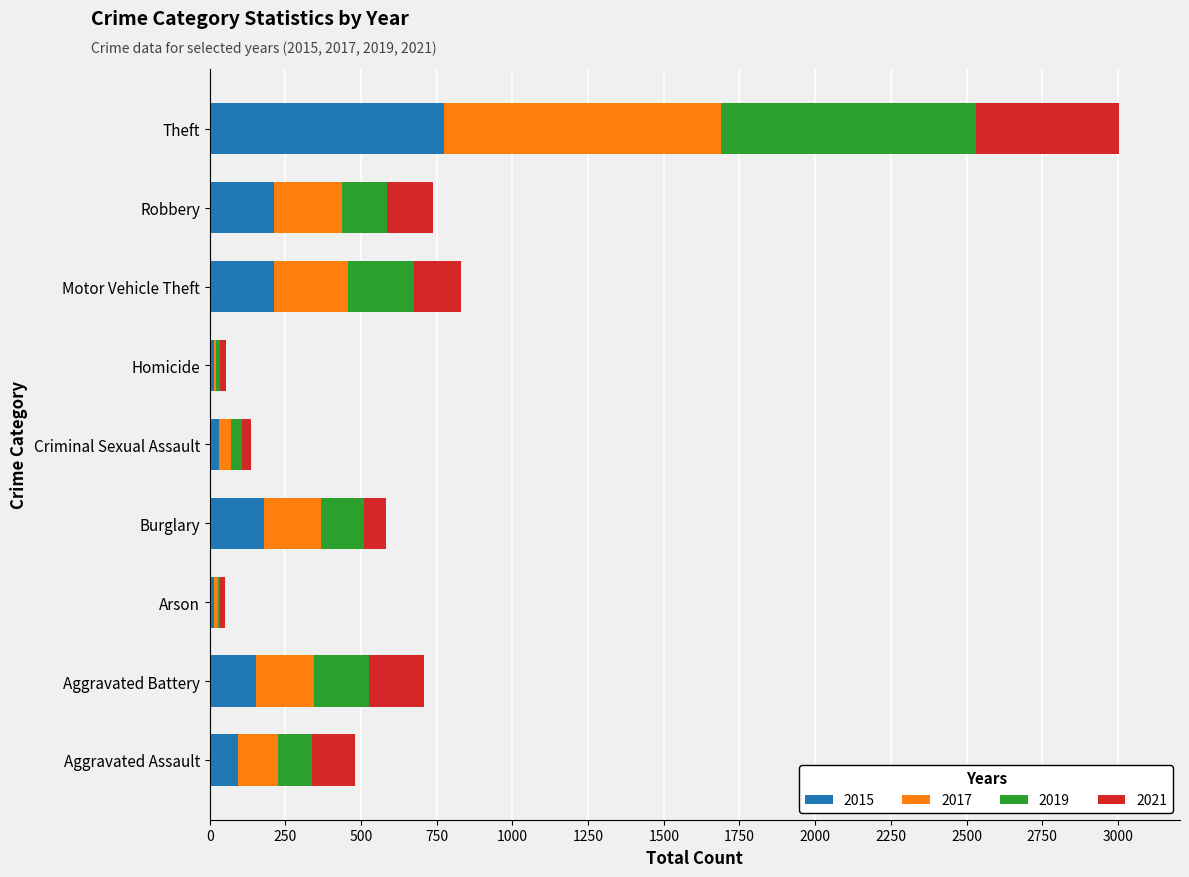

At which category is the sum across all series the highest?

Theft